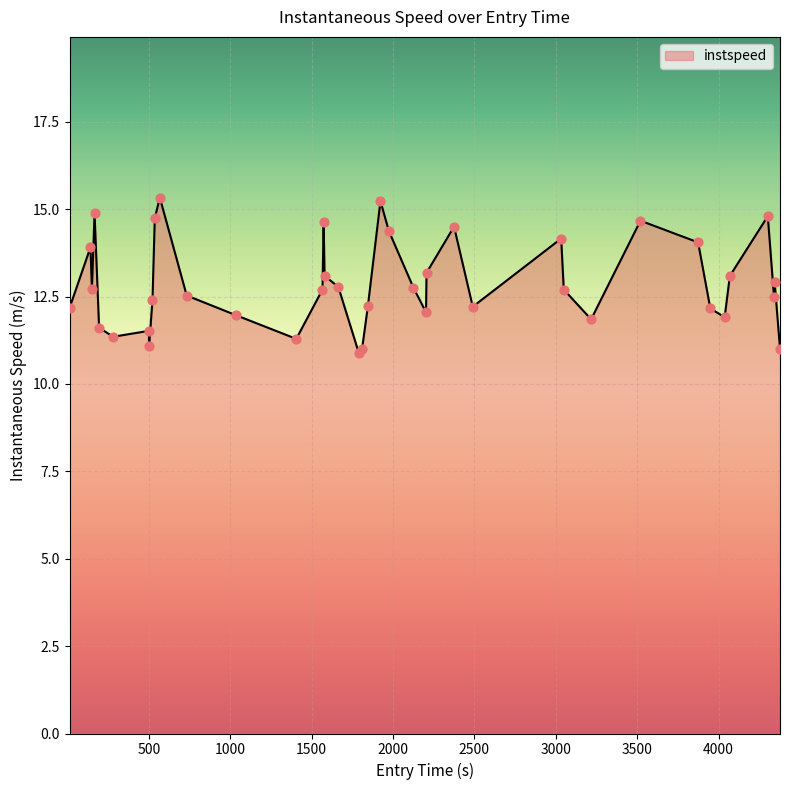

What is the difference between the maximum and minimum values?

4.4